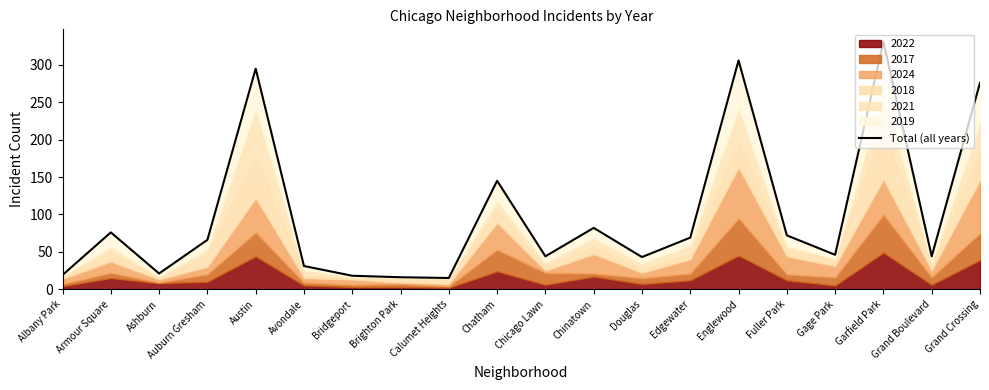

True or false: the data shows 124 at Chinatown.

False